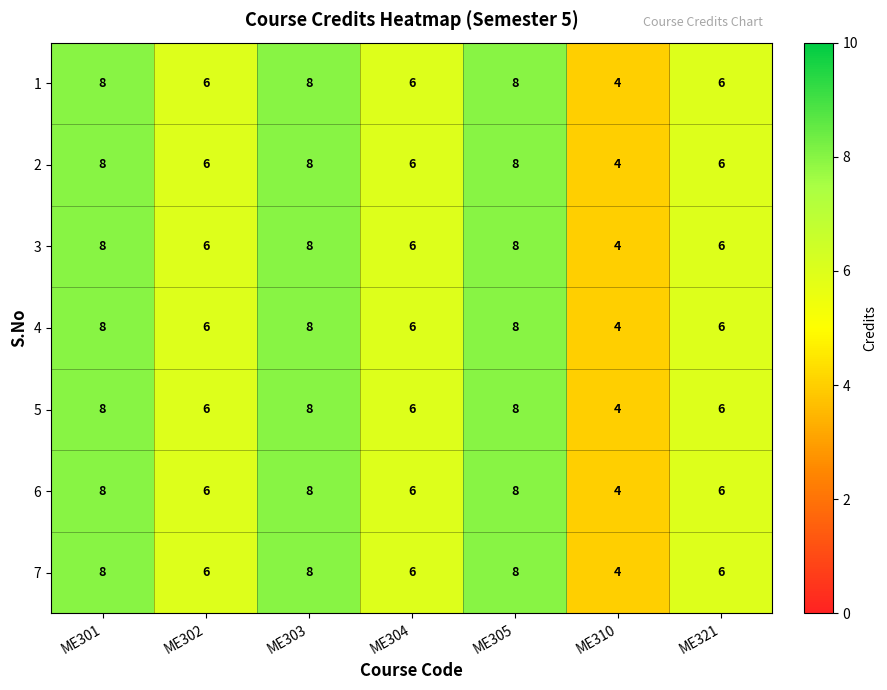

Where does the 5 series first go above 6?

ME301